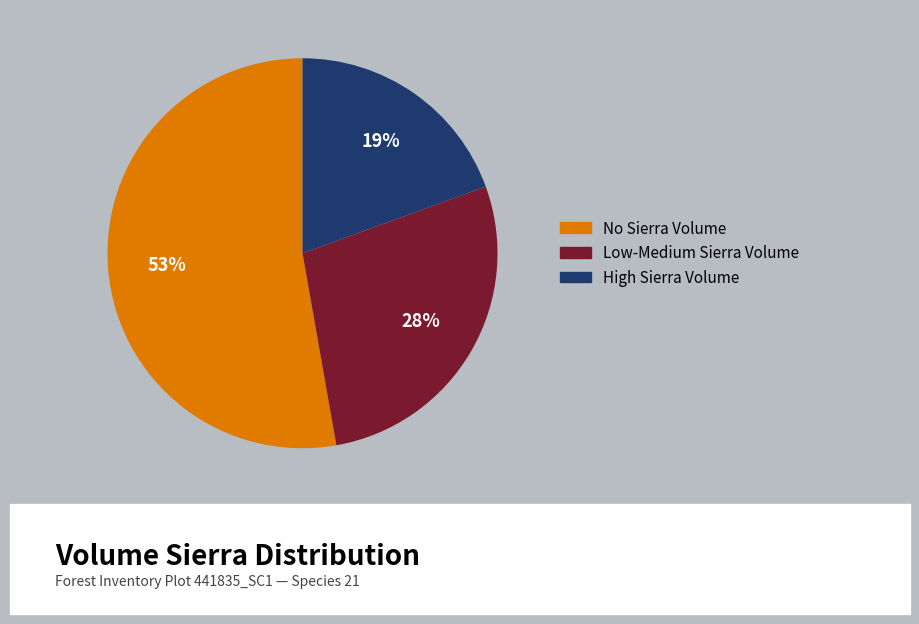

Is there any slice that represents more than half of the pie?

Yes